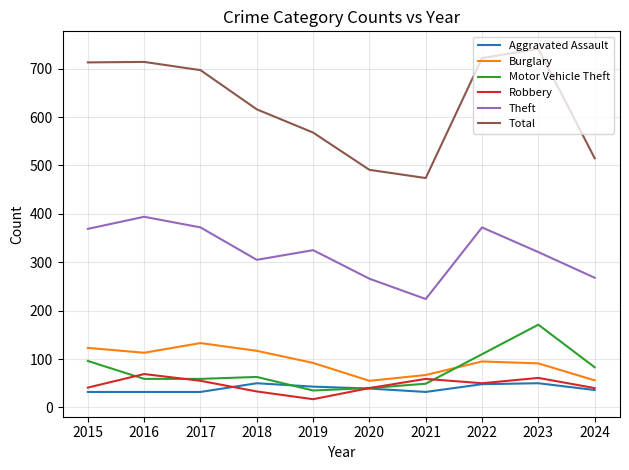

Is it true that Burglary equals 142 at 2023?

False